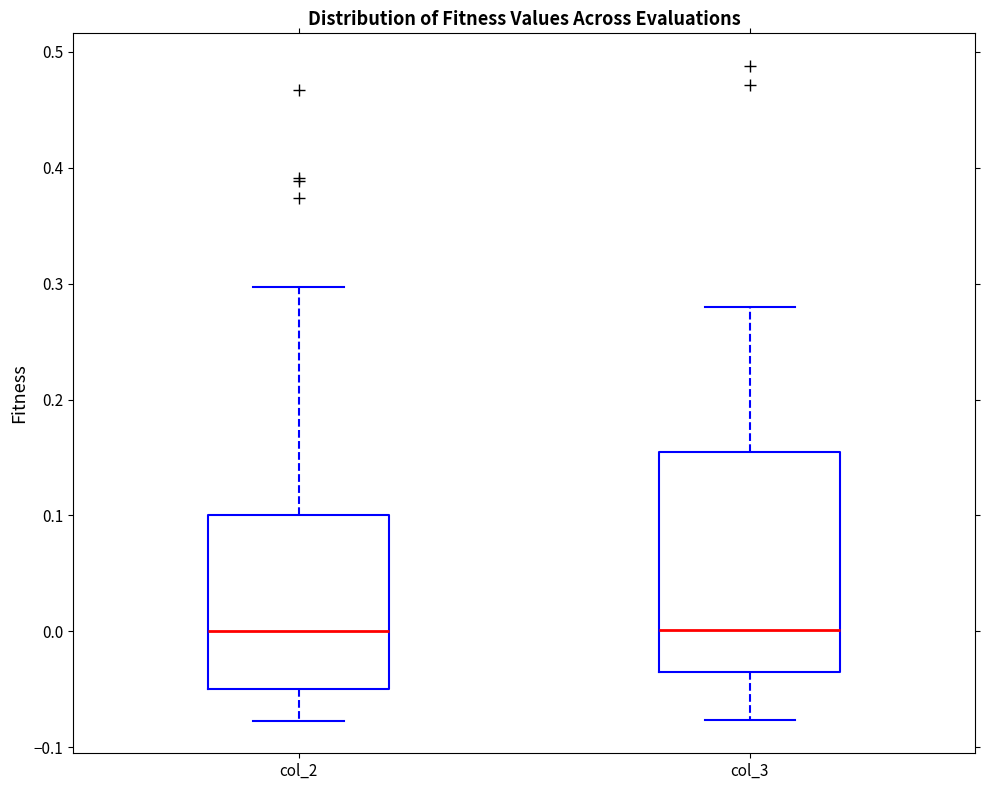

Where does the lower whisker of the box for col_2 end on the y-axis? The values are not printed on the chart, so give them approximately, as read against the axis.

-0.08